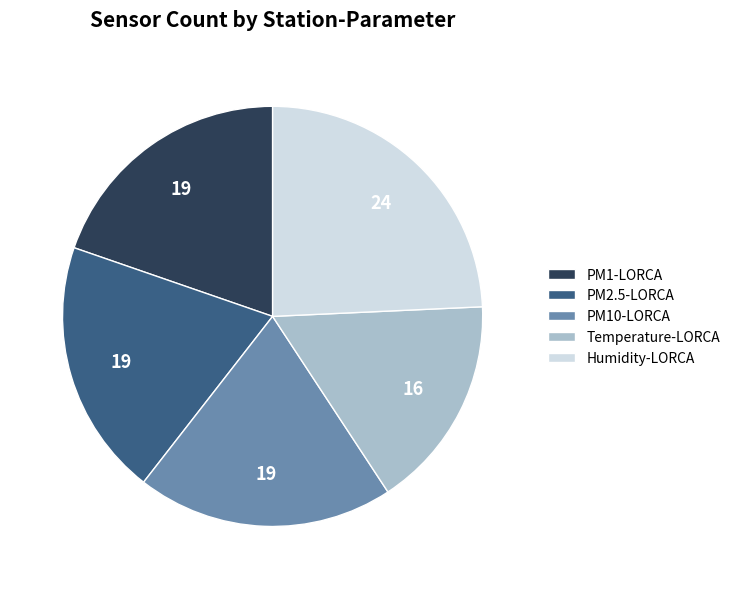

How many segments does this pie chart have?

5